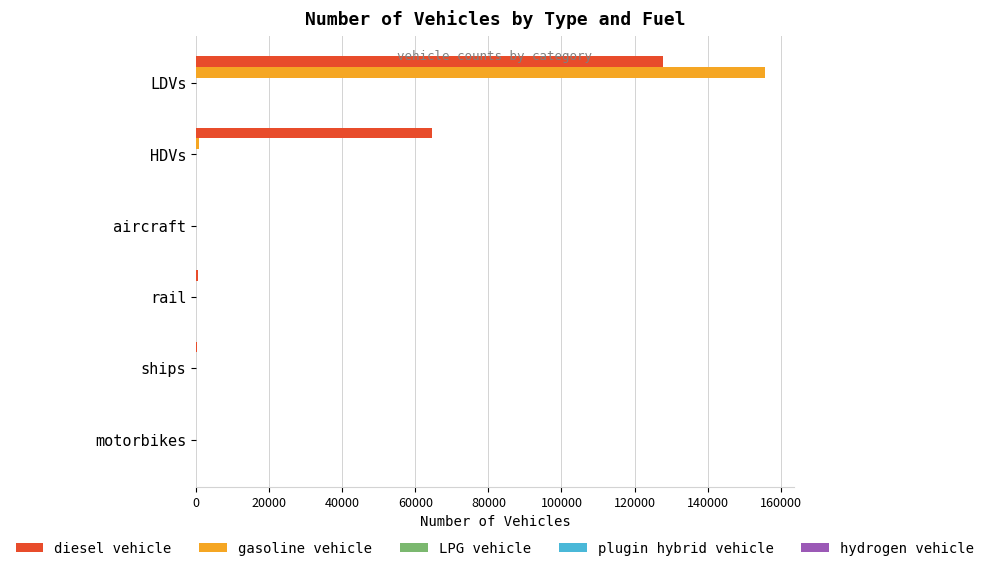

Which series changed the most between HDVs and rail?

diesel vehicle